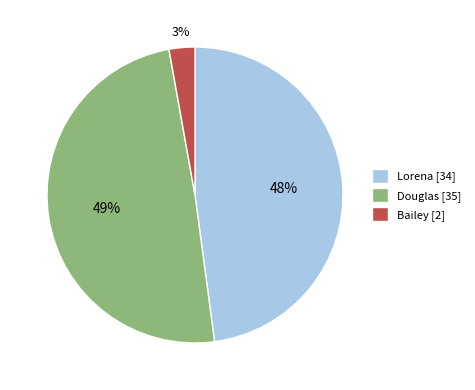

Which category has the smallest portion of the pie?

Bailey